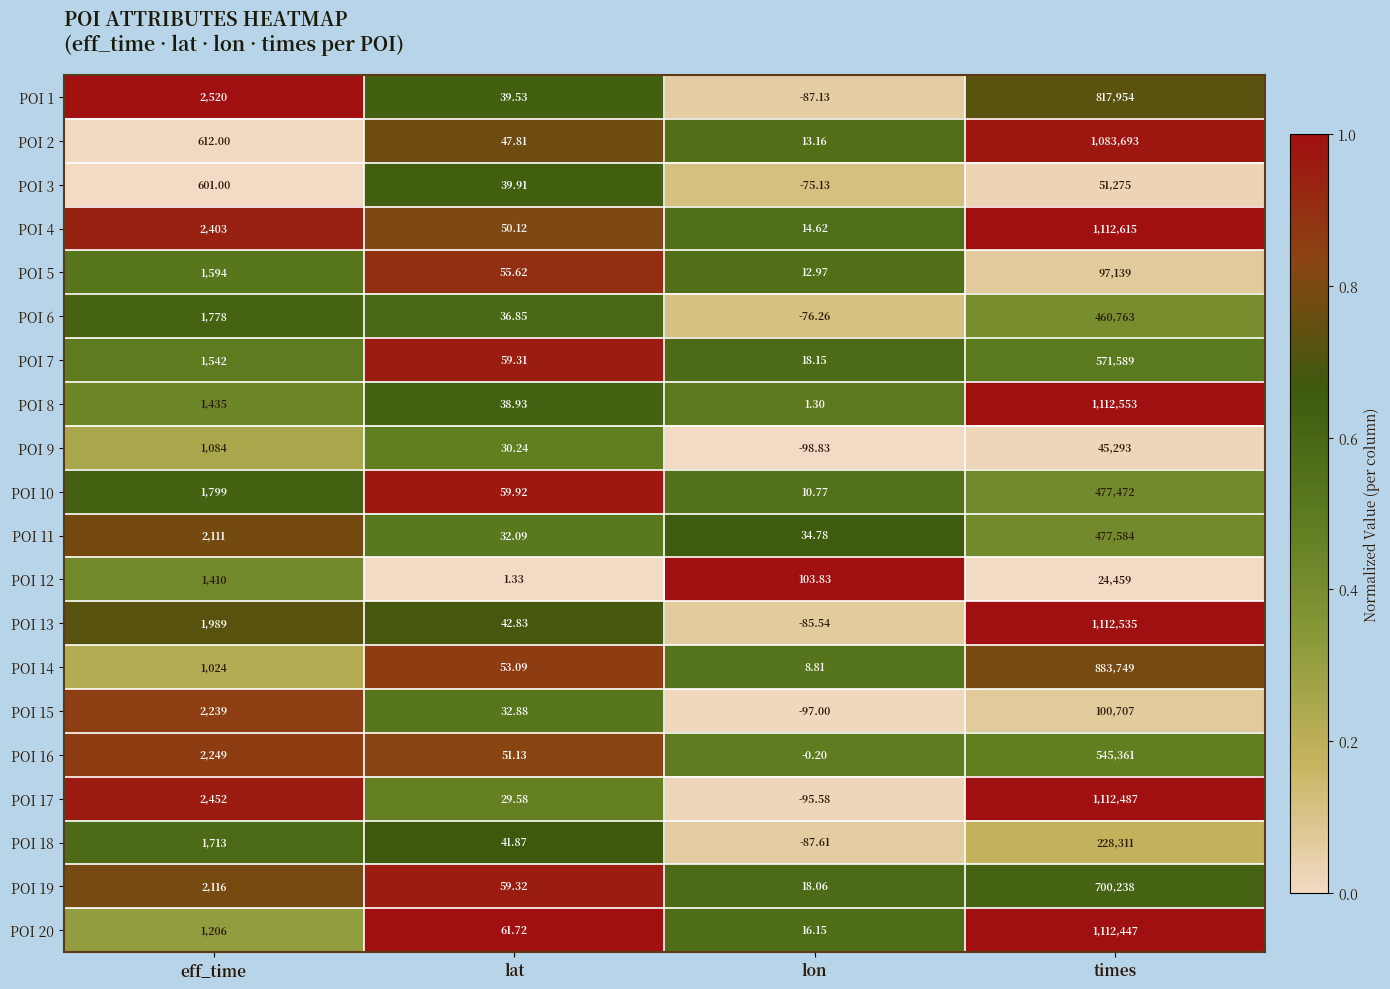

Rank the categories by POI 19 value from lowest to highest.

lon, lat, eff_time, times